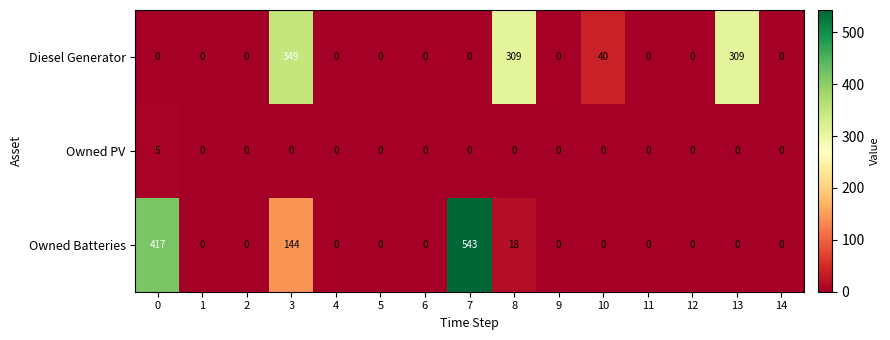

At how many categories does at least one series exceed 285?

5